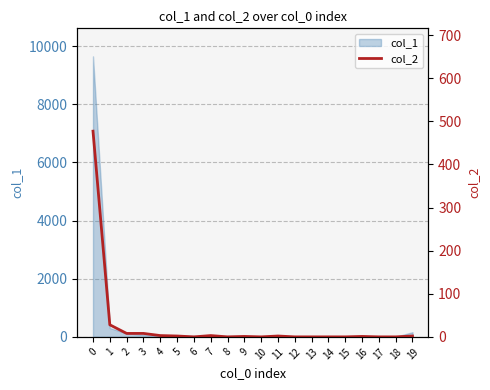

List the labels in order of value, largest first.

0, 1, 2, 3, 4, 7, 5, 11, 19, 9, 16, 6, 8, 10, 12, 13, 14, 15, 17, 18